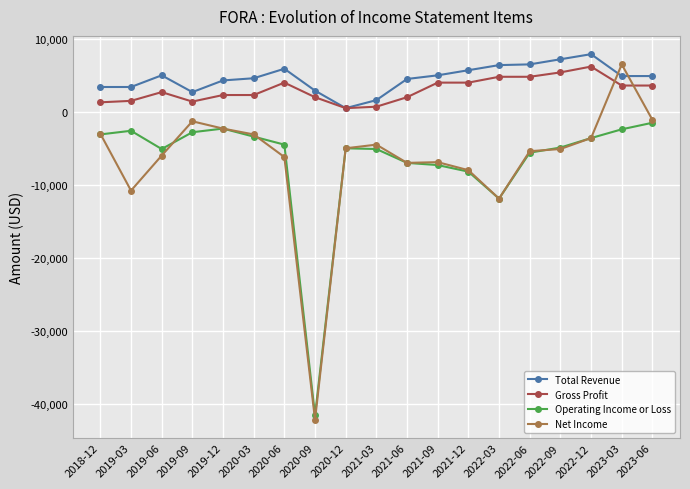

Which series changed the most between 2018-12 and 2019-12?

Gross Profit